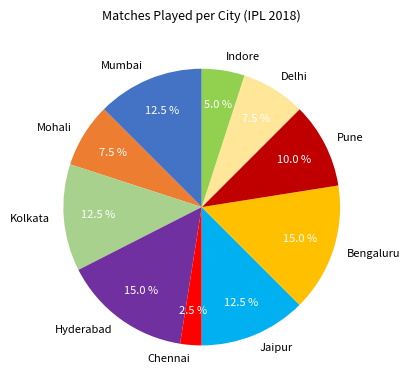

How many segments does this pie chart have?

10